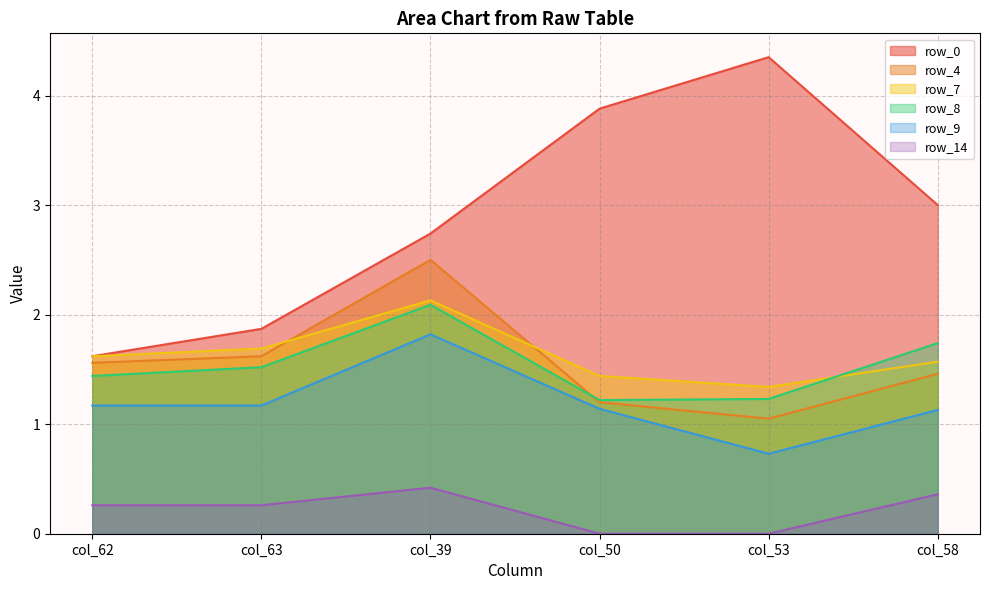

True or false: row_4 has a value of 1.1 at col_53.

True